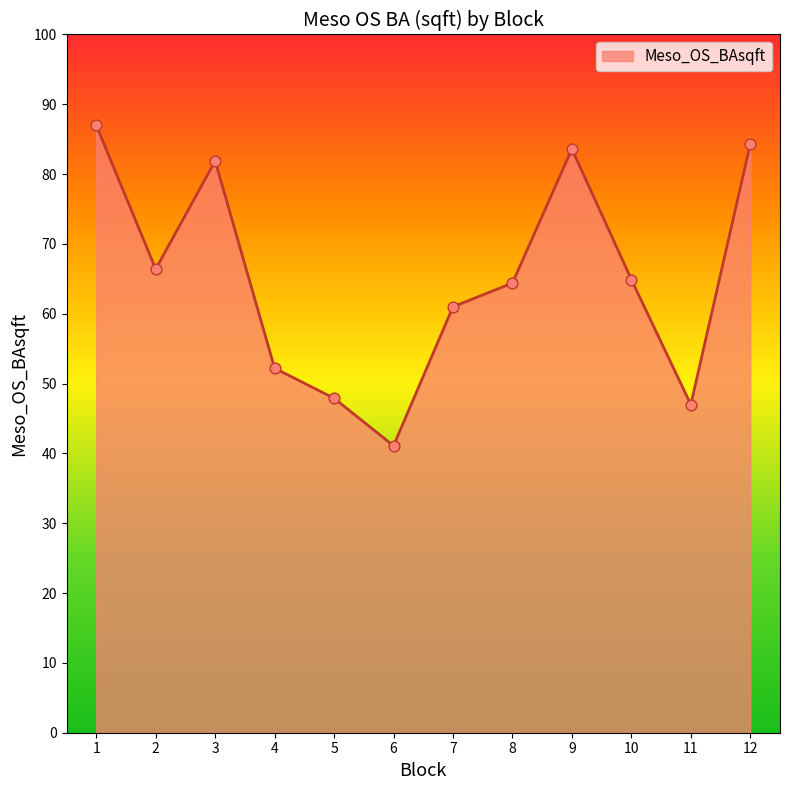

Between 10 and 11, which is larger?

10